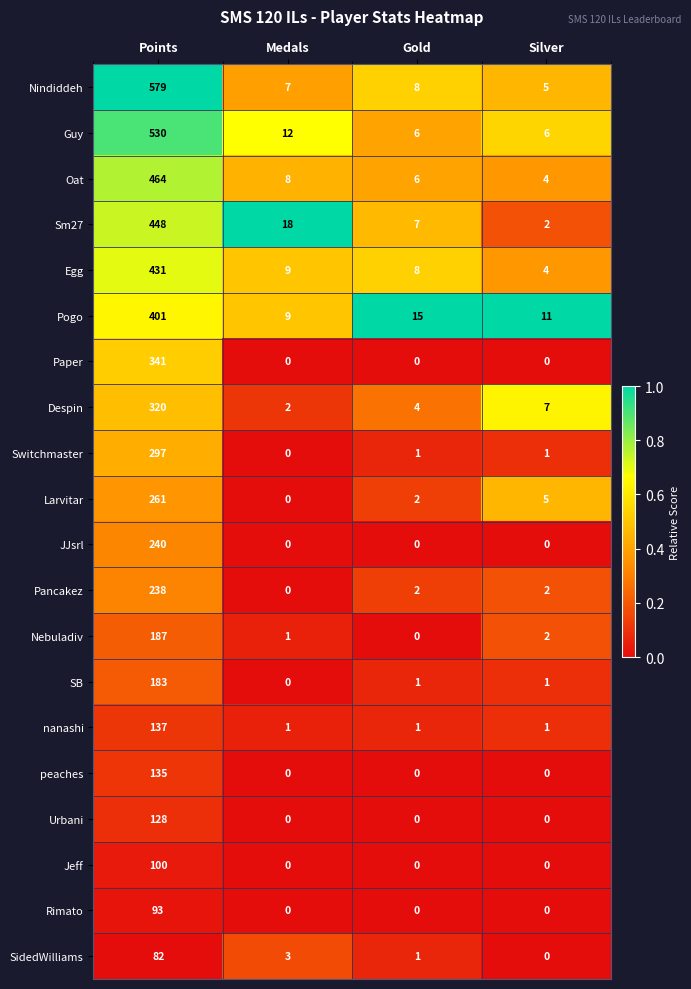

At which category is the sum across all series the highest?

Points